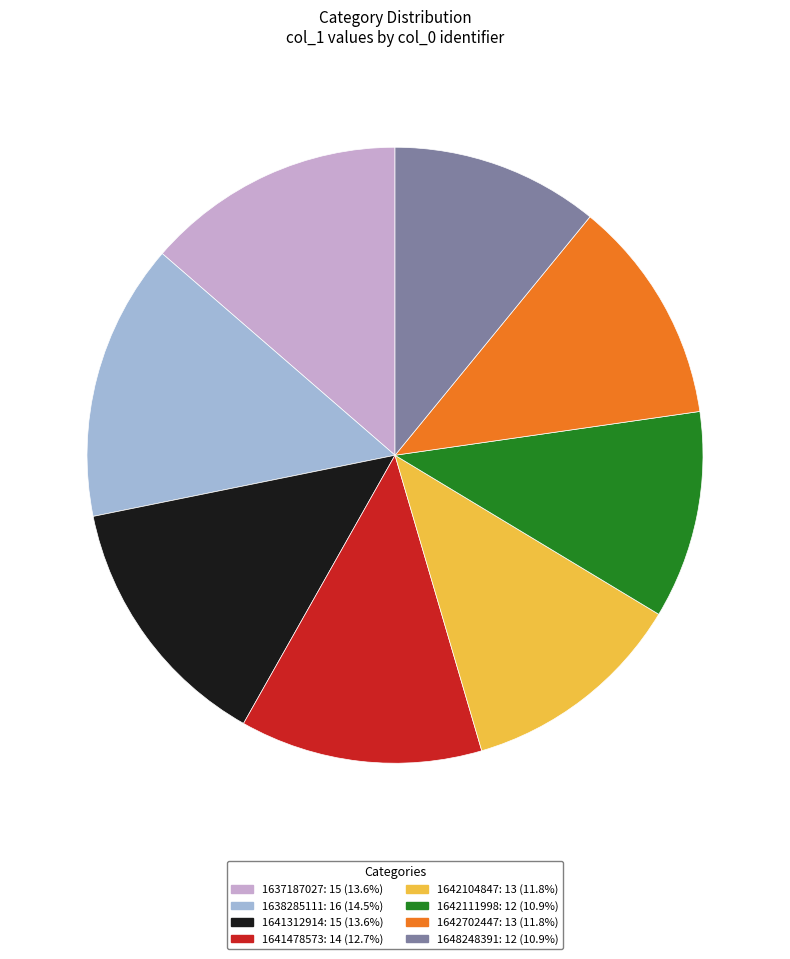

Which has a higher value, 1642702447 or 1642111998?

1642702447